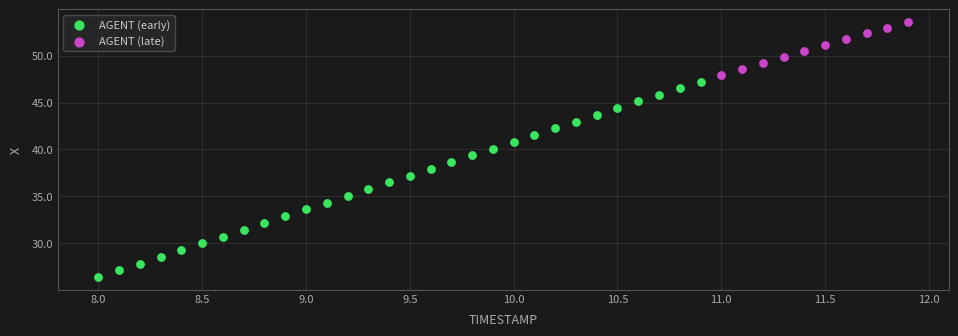

Which series has the widest spread of Y values?

AGENT (early)